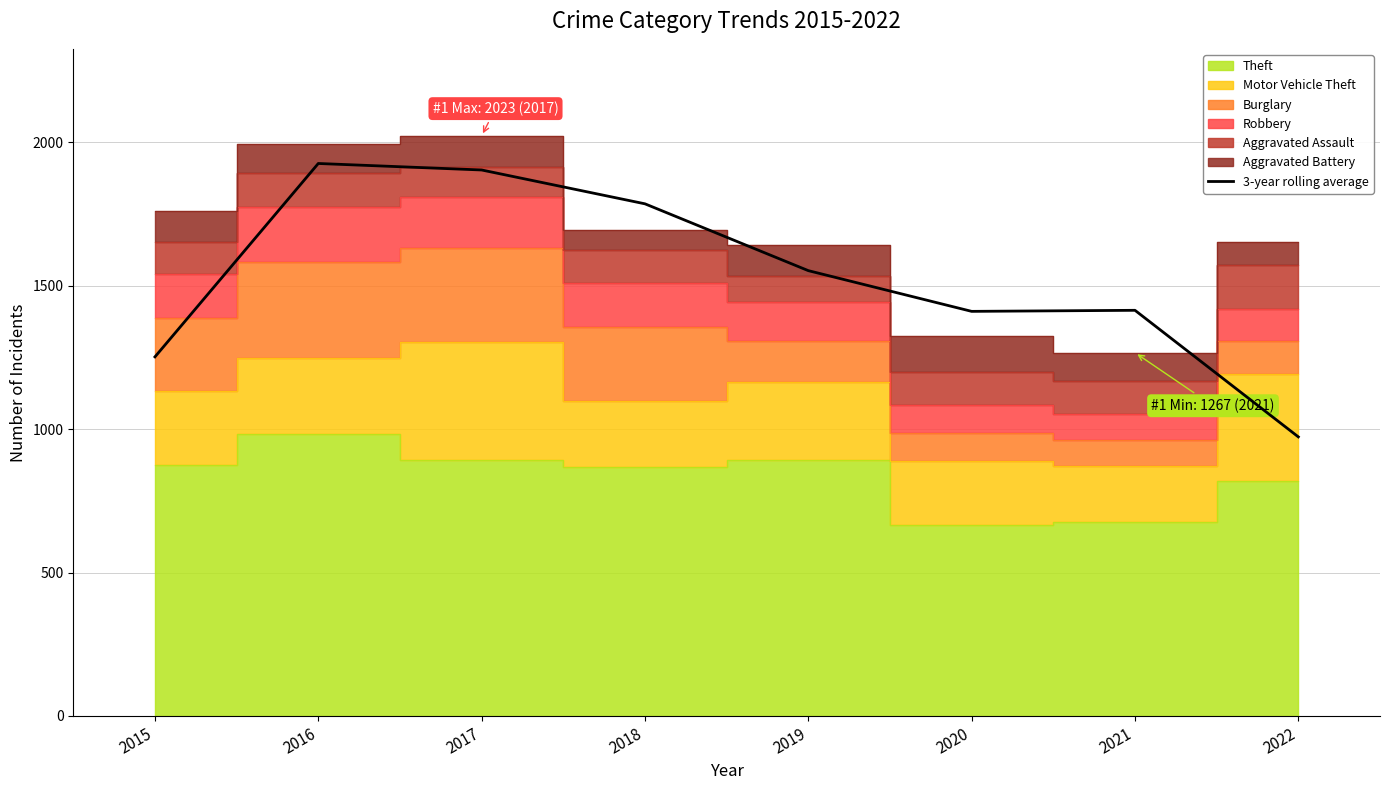

Approximately how many times larger is the value at 2018 compared to 2020?

1.3